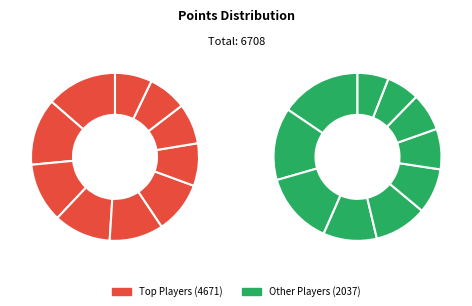

To the nearest percent, what is the average slice percentage?

5%